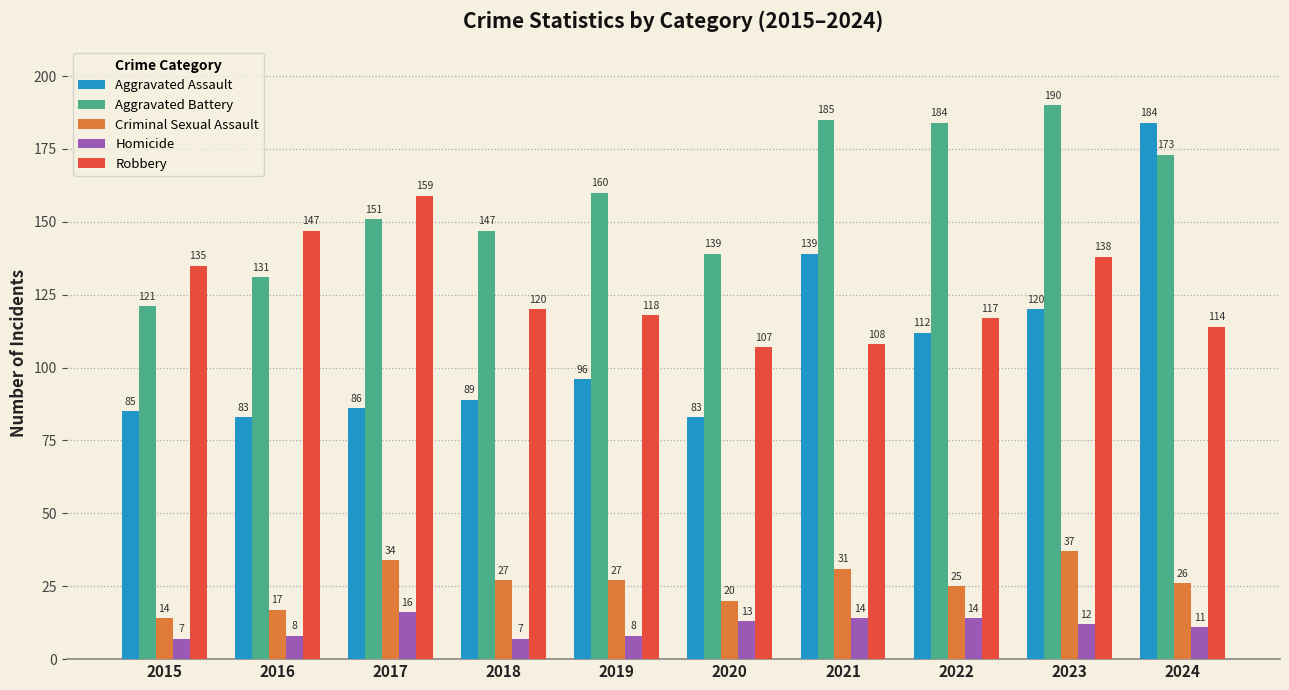

Reading right to left, list all the values displayed in this chart.

Aggravated Assault: 2024=184	2023=120	2022=112	2021=139	2020=83	2019=96	2018=89	2017=86	2016=83	2015=85
Aggravated Battery: 2024=173	2023=190	2022=184	2021=185	2020=139	2019=160	2018=147	2017=151	2016=131	2015=121
Criminal Sexual Assault: 2024=26	2023=37	2022=25	2021=31	2020=20	2019=27	2018=27	2017=34	2016=17	2015=14
Homicide: 2024=11	2023=12	2022=14	2021=14	2020=13	2019=8	2018=7	2017=16	2016=8	2015=7
Robbery: 2024=114	2023=138	2022=117	2021=108	2020=107	2019=118	2018=120	2017=159	2016=147	2015=135